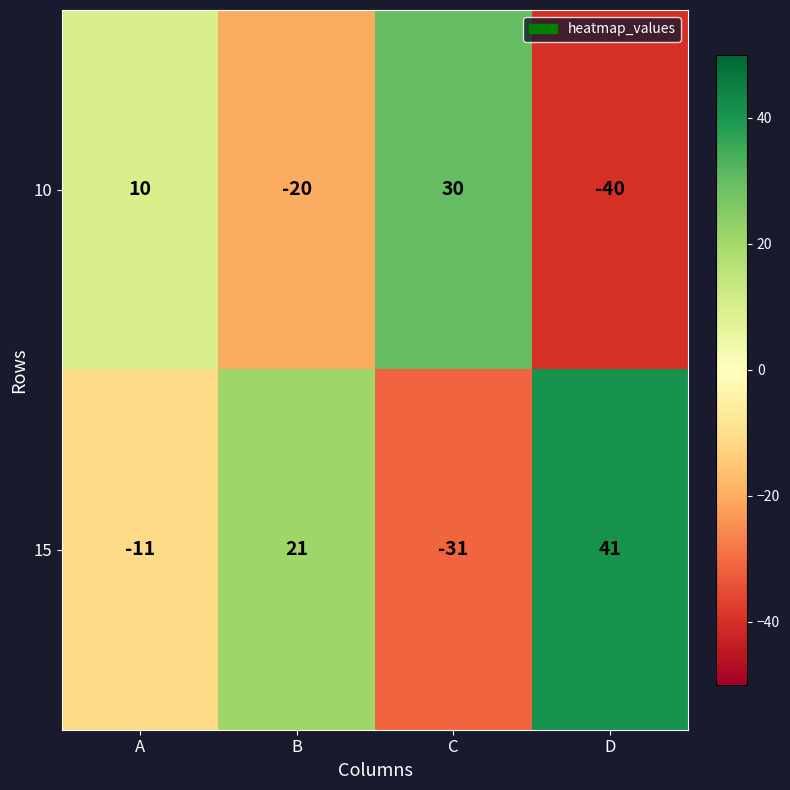

Rank the series by their maximum value, from highest to lowest.

15, 10